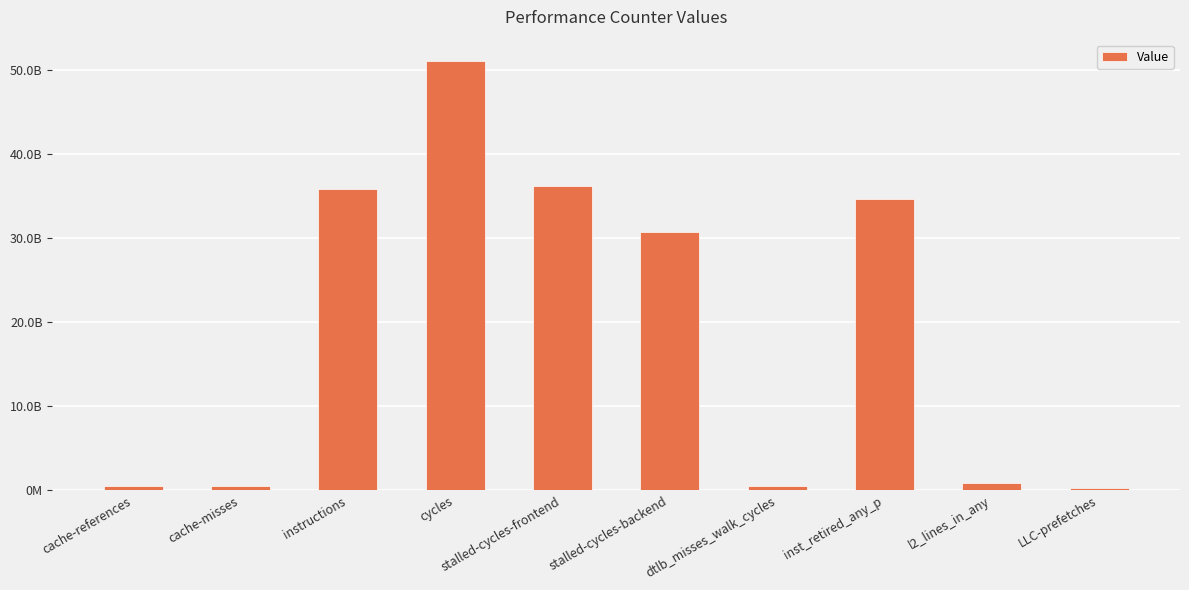

What is the maximum value shown in the chart?

51026684739